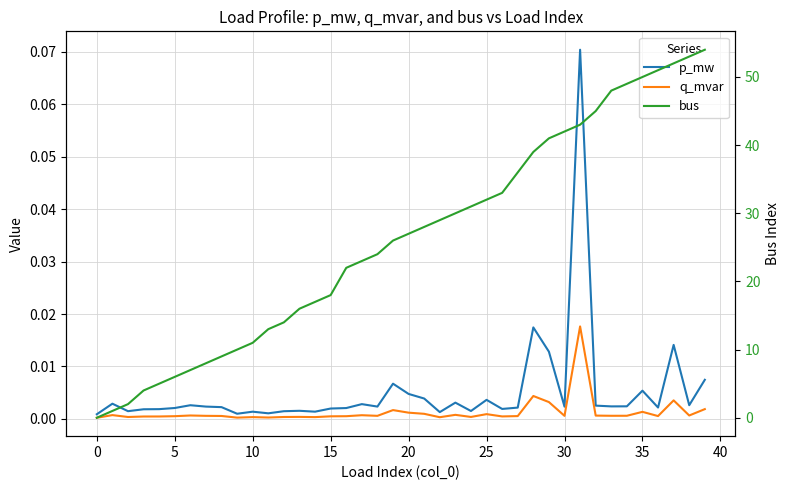

True or false: bus has a value of 41.3 at 20.

False